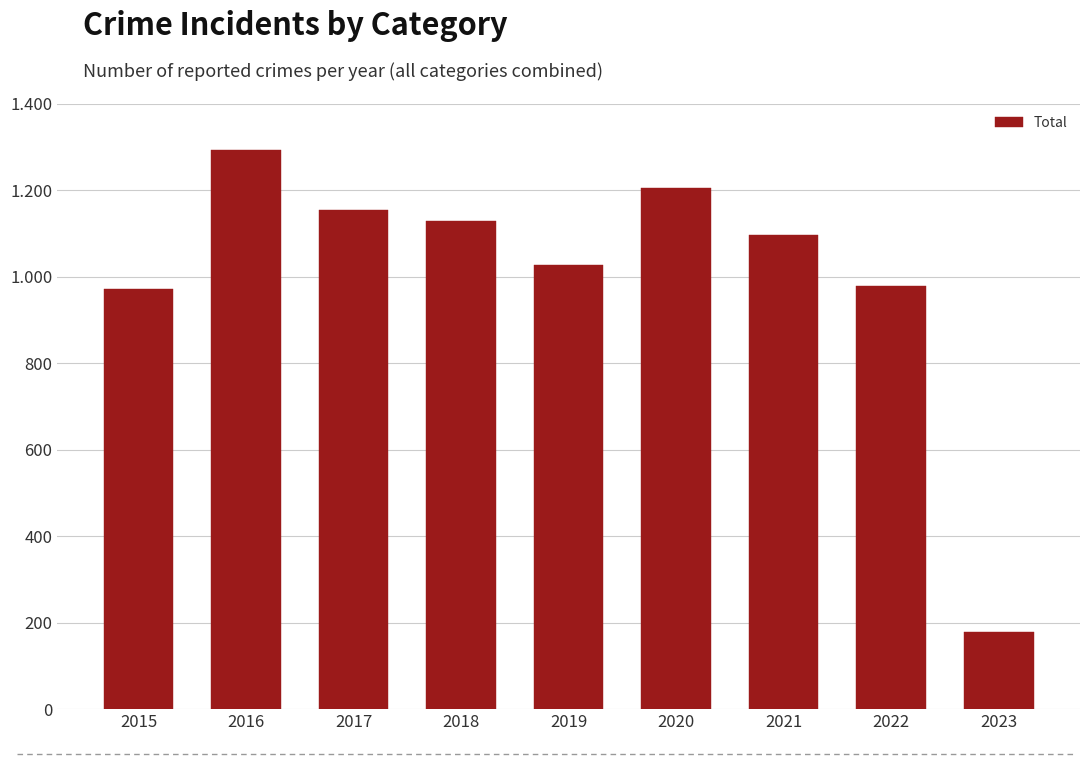

Where does the data first go above 1095?

2016